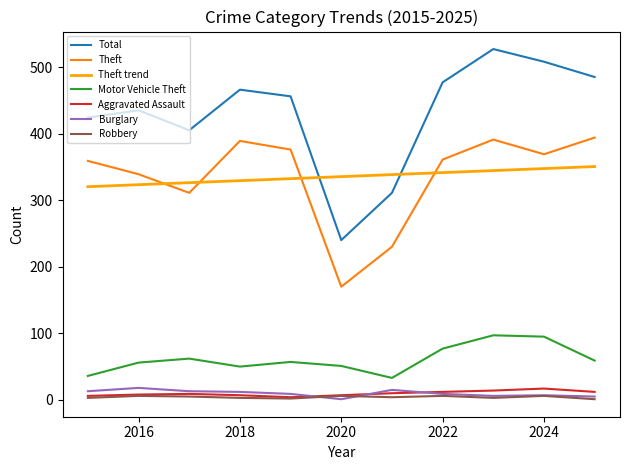

What is the maximum value shown in the chart?

527.0